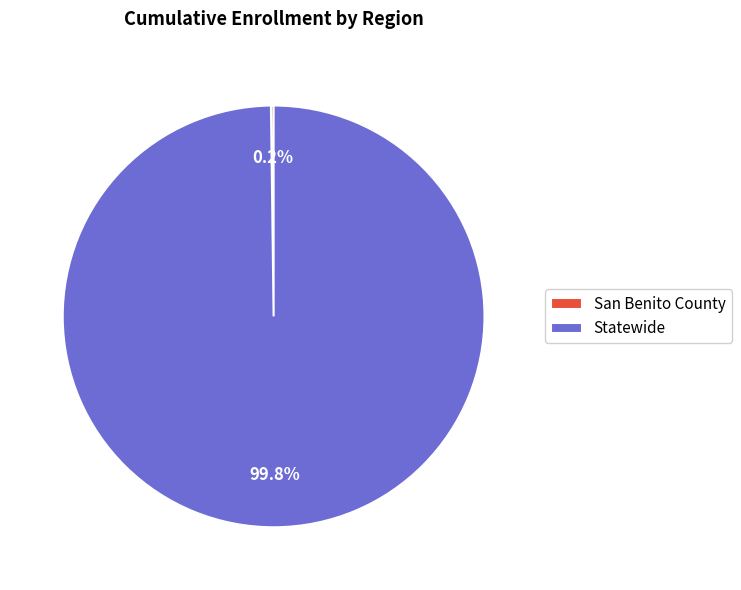

What is the largest slice in the pie chart?

Statewide